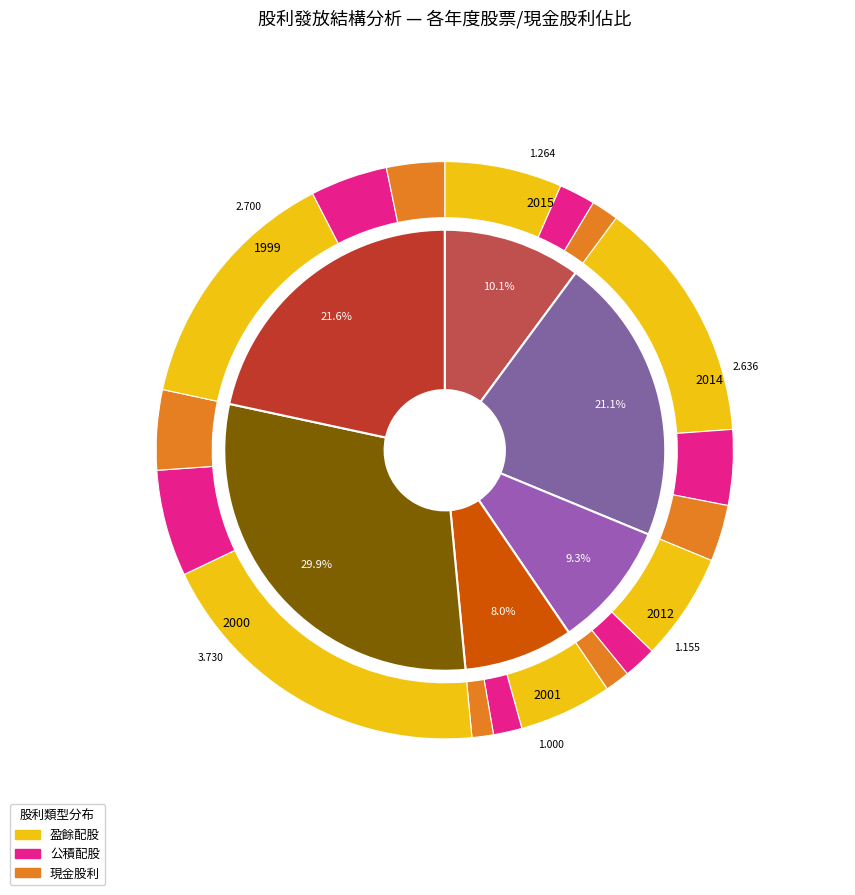

Is it true that 2012 is 1% of the pie?

False